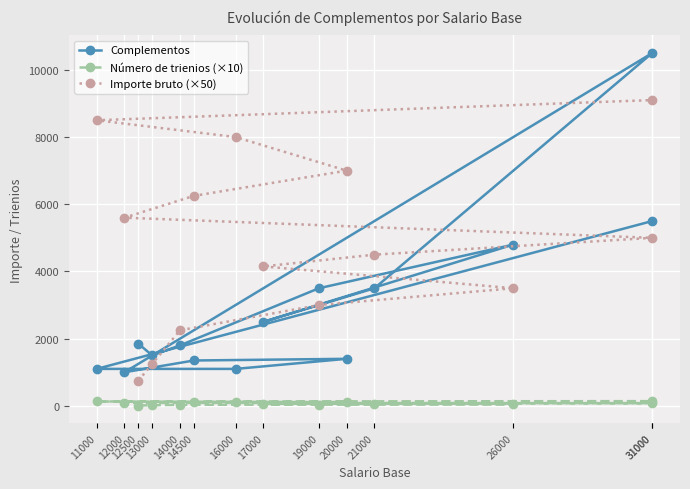

True or false: Complementos and Importe bruto (×50) intersect in this chart.

True